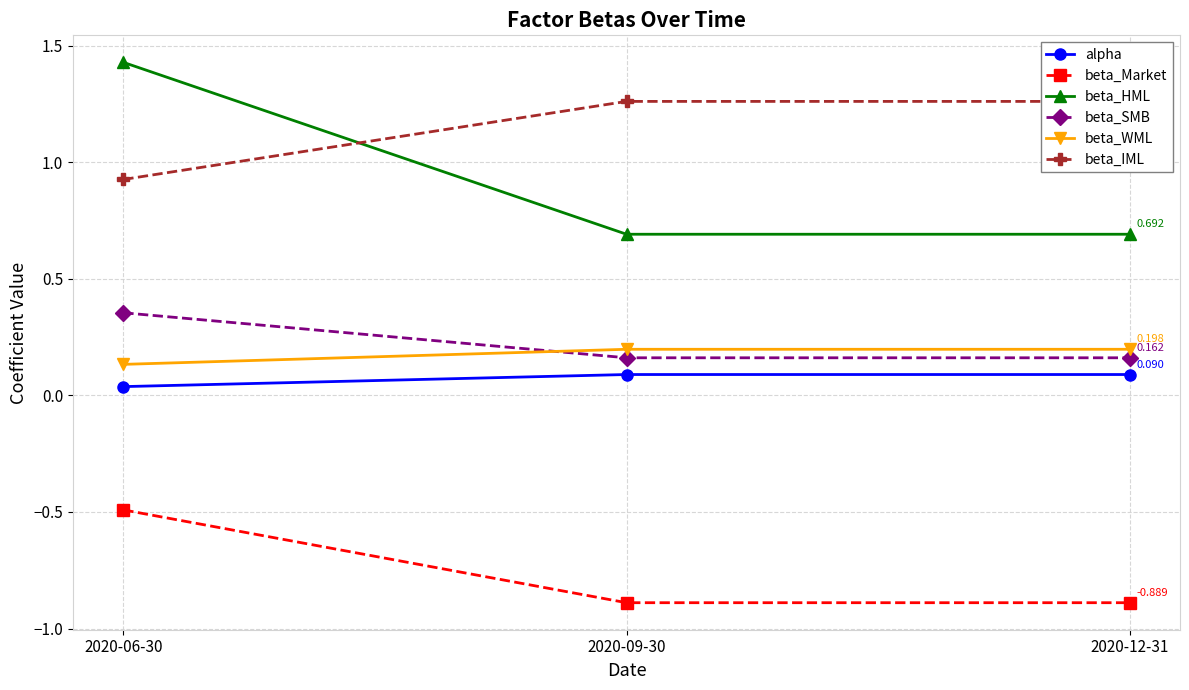

The value of alpha at 2020-06-30 is 0.1. True or false?

False